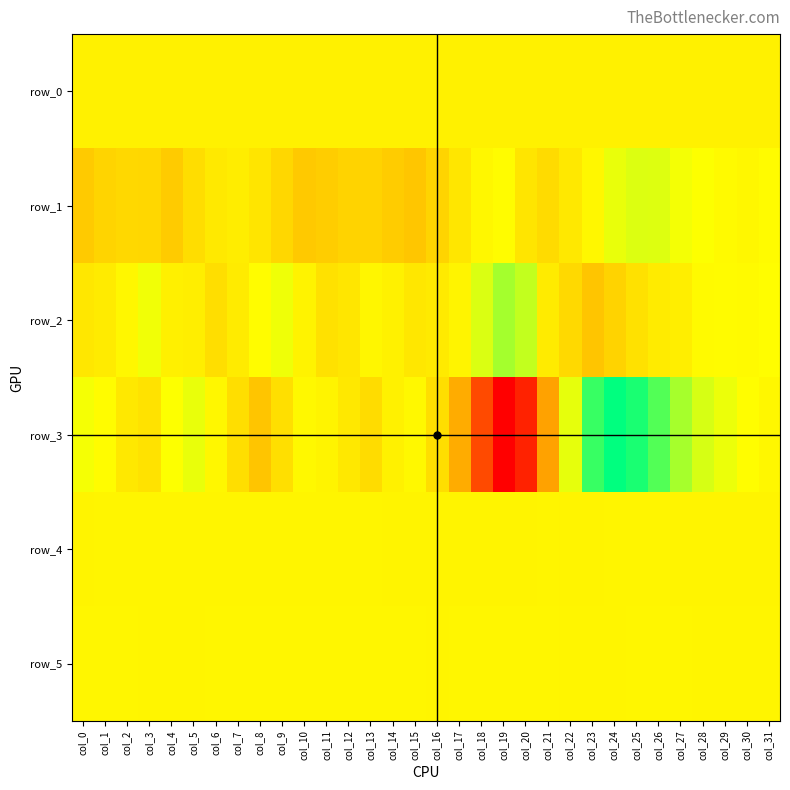

Which has a higher value, col_21 or col_7?

col_21